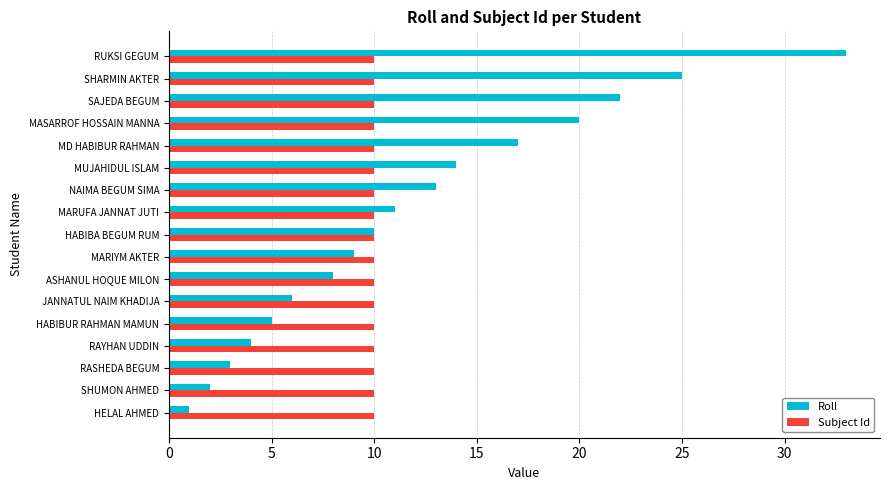

Is the value of Roll at NAIMA BEGUM SIMA greater than the value of Subject Id at SHARMIN AKTER?

Yes